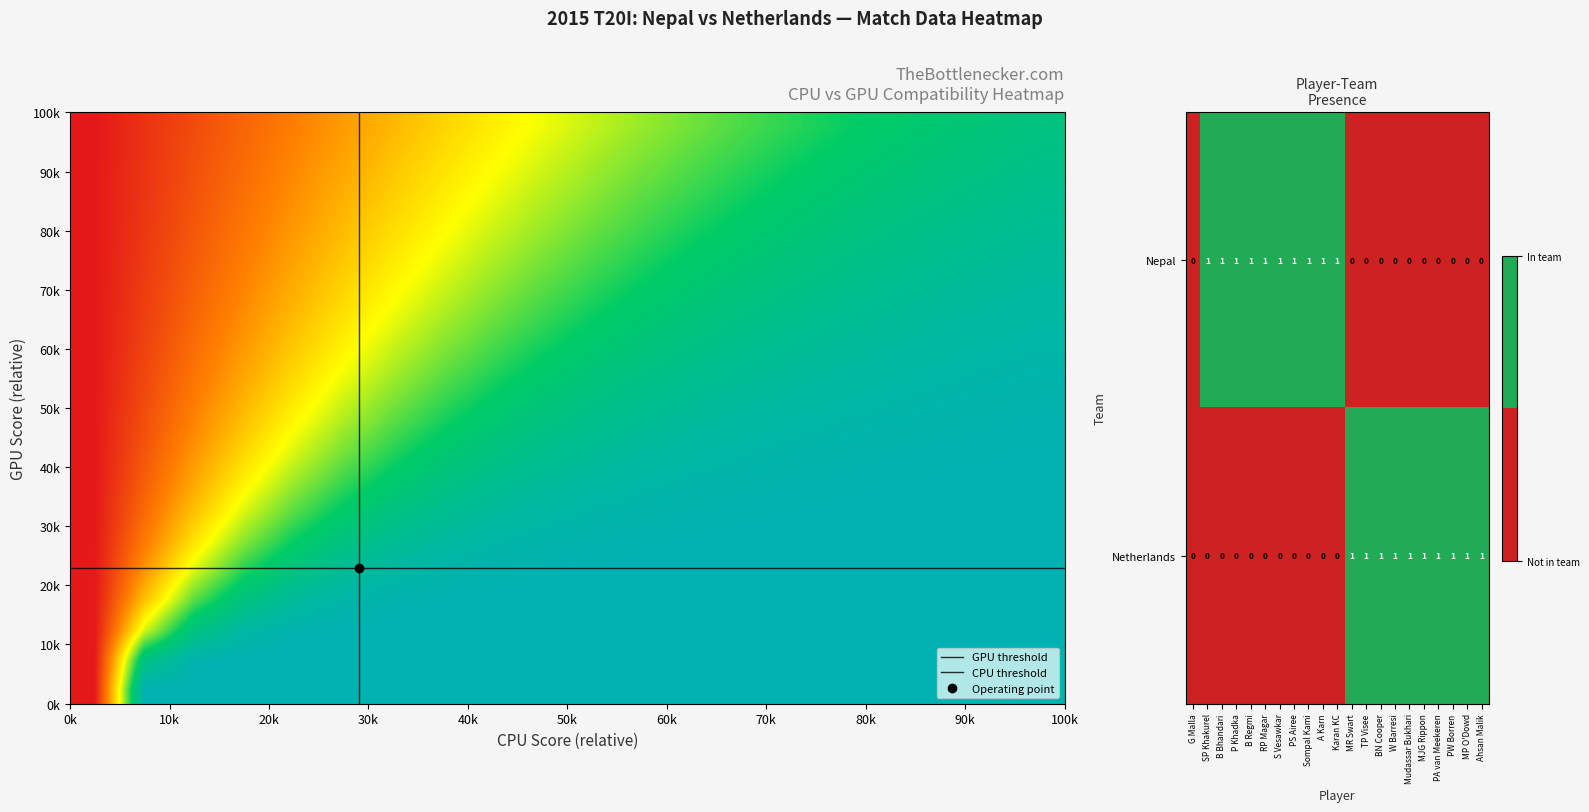

What is the total value across all series at PW Borren?

1